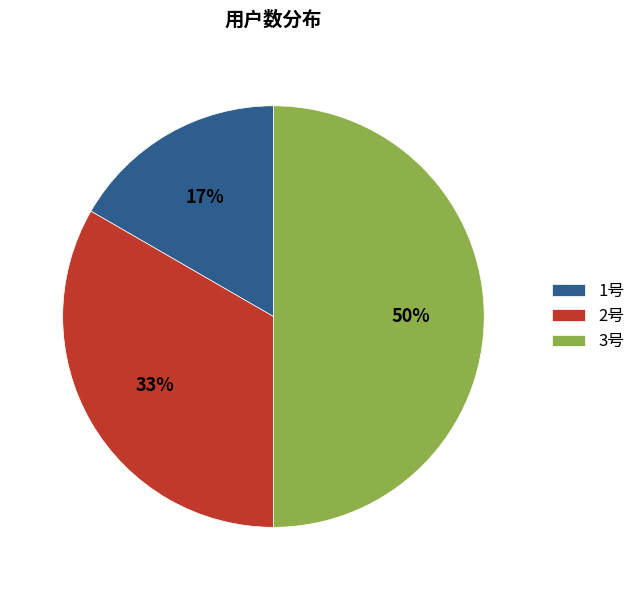

What is the ratio of the value at 1号 to the value at 3号?

0.3